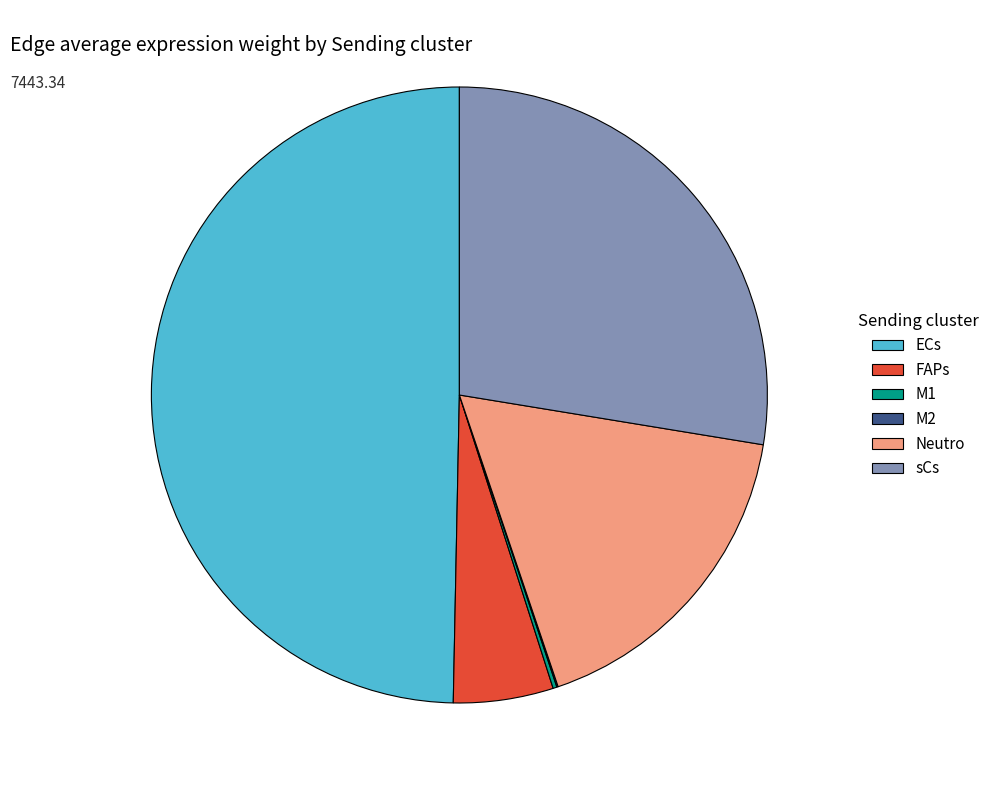

Does sCs represent more than half of the total?

No